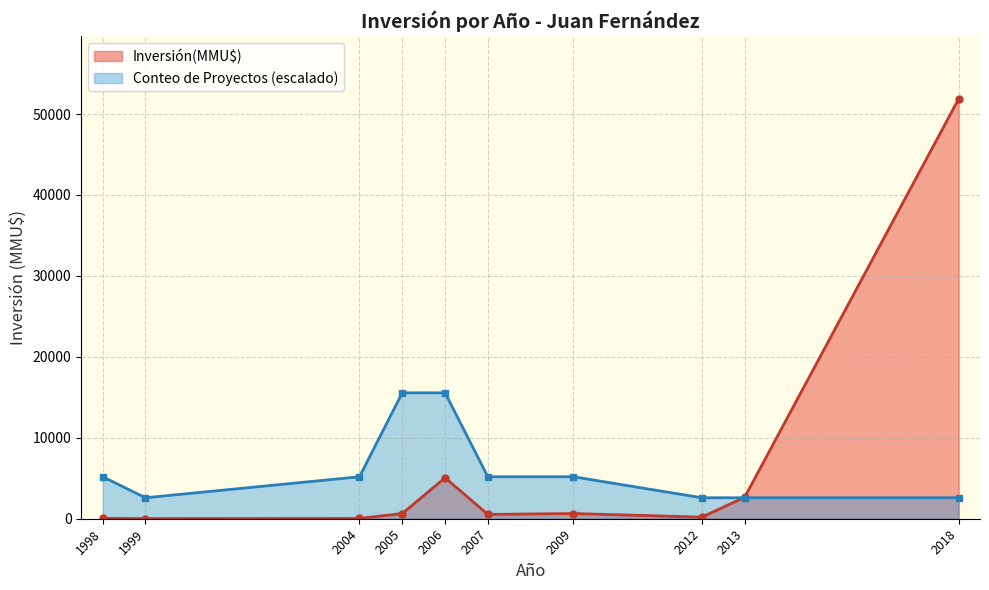

The value of Conteo de Proyectos (escalado) at 2013 is 2593. True or false?

True